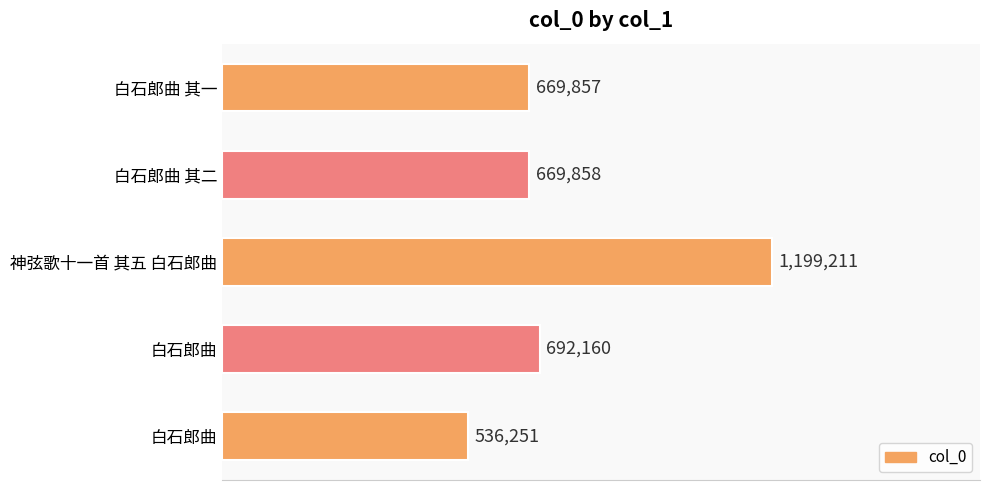

Are the bars horizontal?

Yes